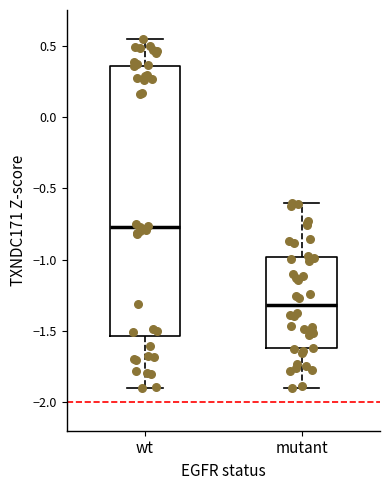

Reading left to right, read every box against the y-axis: the position of its median line, the range the box covers, and the ends of its whiskers. The values are not printed on the chart, so give them approximately, as read against the axis.

wt: median -0.75, box -1.55 to 0.35, whiskers -1.90 to 0.55
mutant: median -1.30, box -1.60 to -1.00, whiskers -1.90 to -0.60